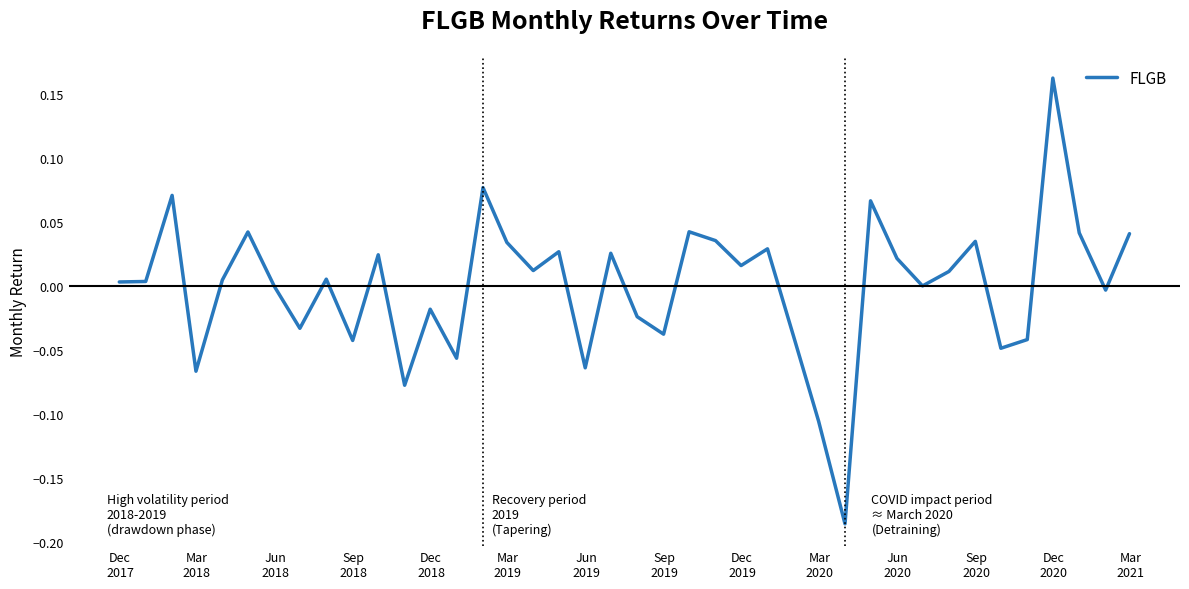

What is the difference between the maximum and minimum values?

0.3